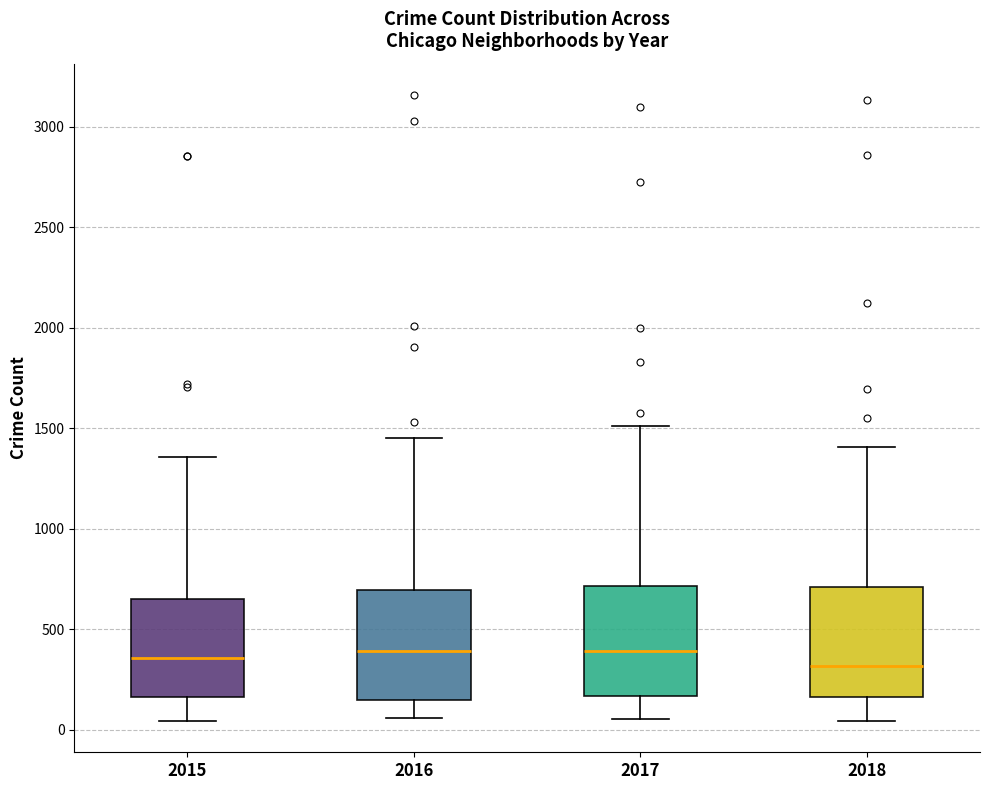

Reading left to right, read every box against the y-axis: the position of its median line, the range the box covers, and the ends of its whiskers. The values are not printed on the chart, so give them approximately, as read against the axis.

2015: median 350, box 150 to 650, whiskers 50 to 1350
2016: median 400, box 150 to 700, whiskers 50 to 1450
2017: median 400, box 150 to 700, whiskers 50 to 1500
2018: median 300, box 150 to 700, whiskers 50 to 1400